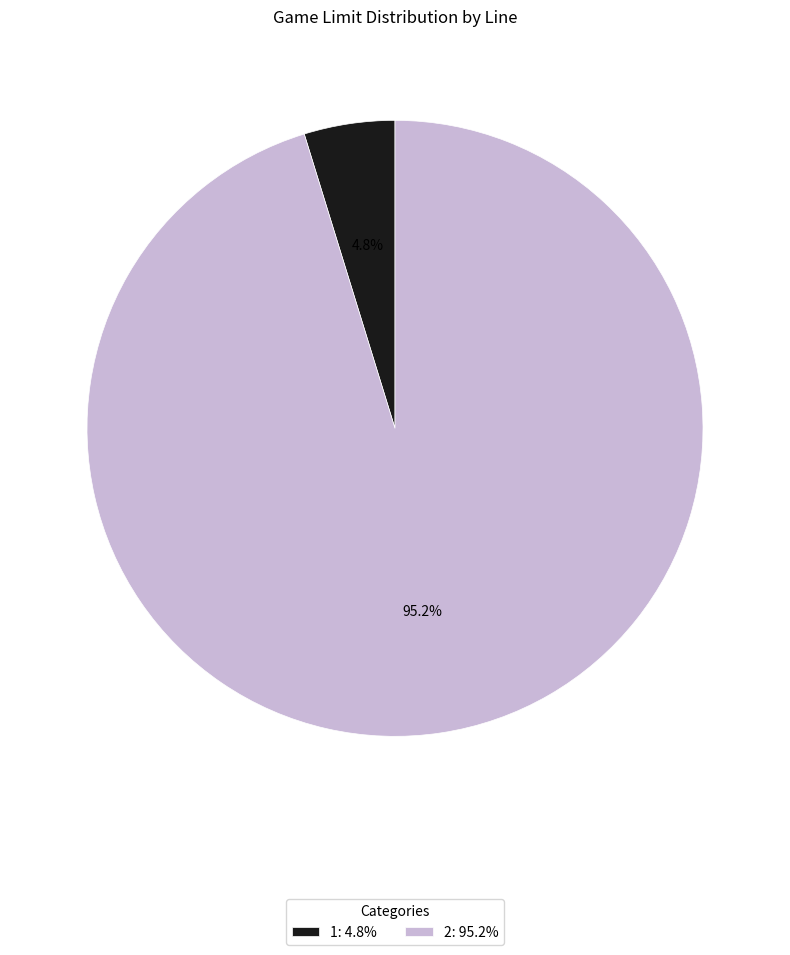

Approximately how many times larger is the value at 1 compared to 2?

0.1